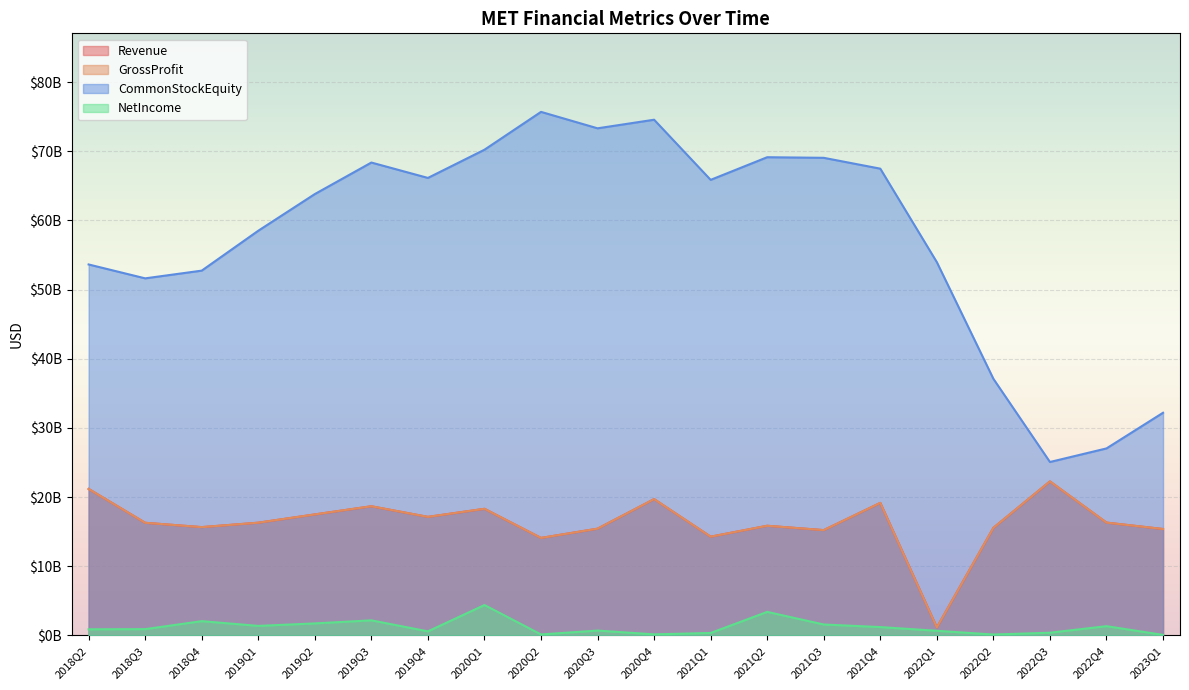

What is the sum of all CommonStockEquity values?

1155529000000